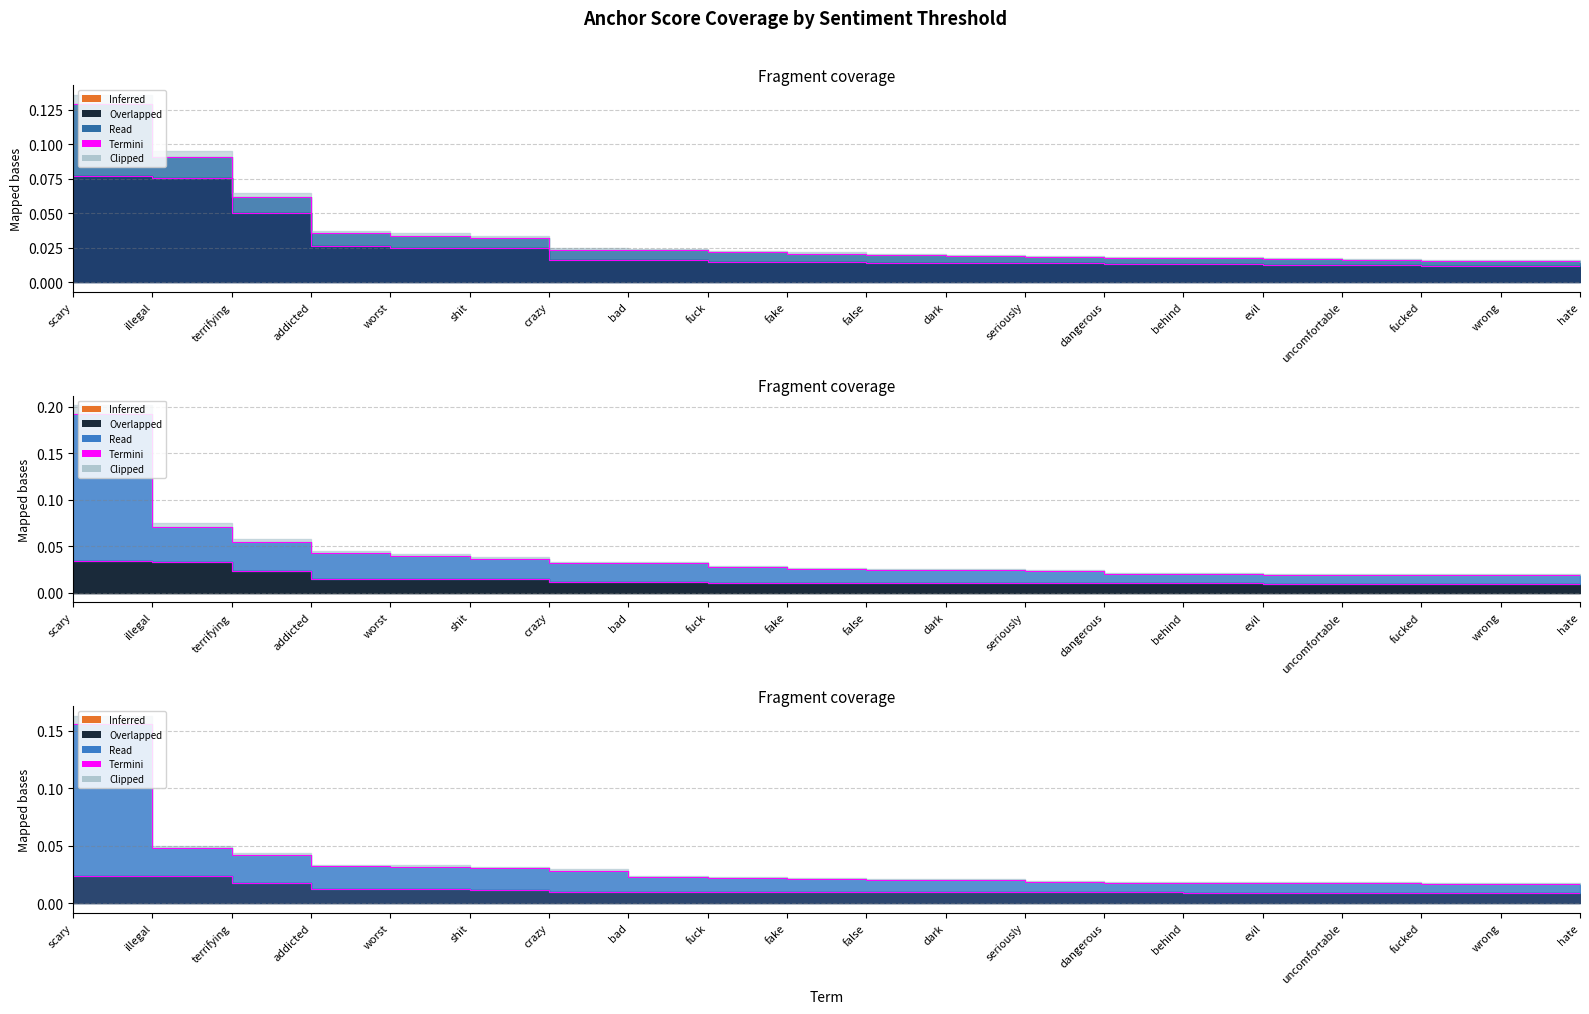

Which series changed the most between illegal and hate?

0.95-negative anchor